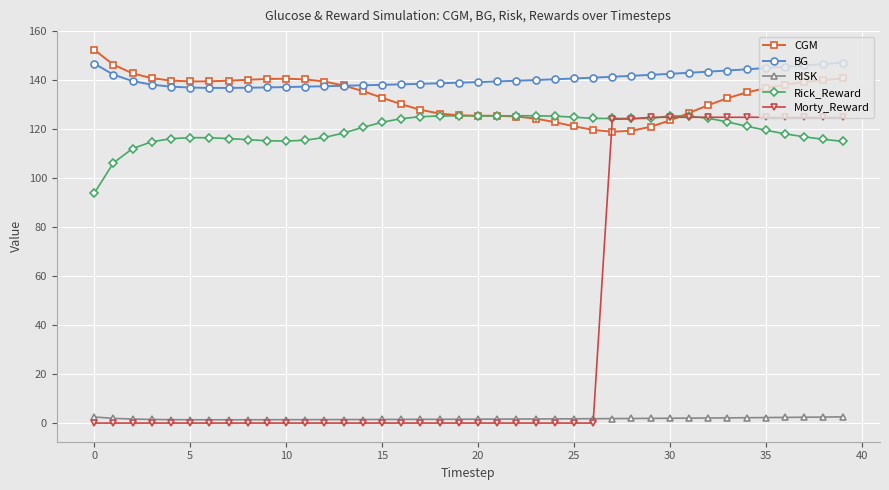

What are all the series names shown in the legend?

CGM, BG, RISK, Rick_Reward, Morty_Reward